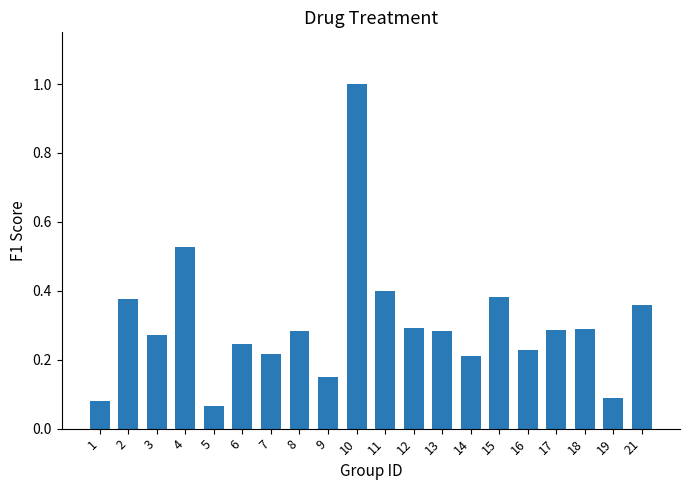

What is the greatest value displayed?

1.0